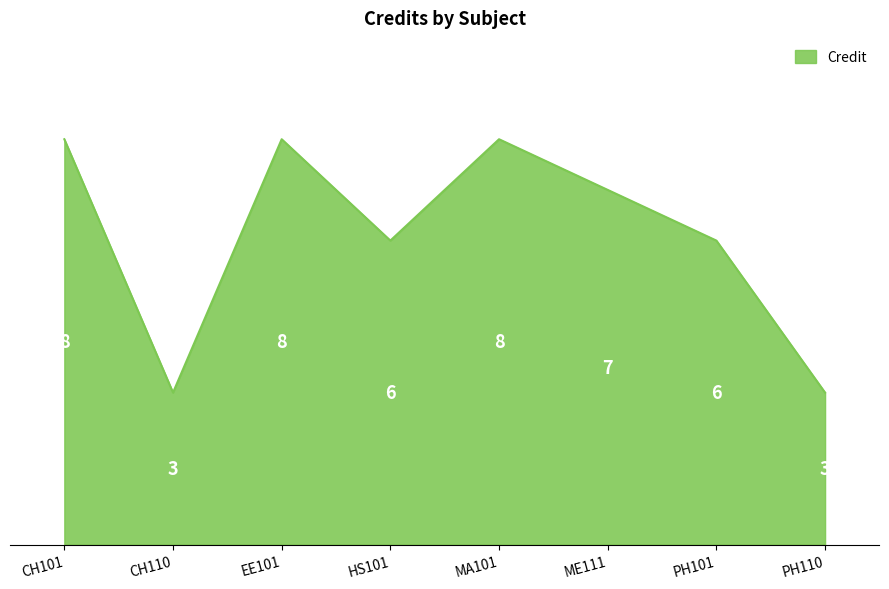

What is the sum of all values?

49